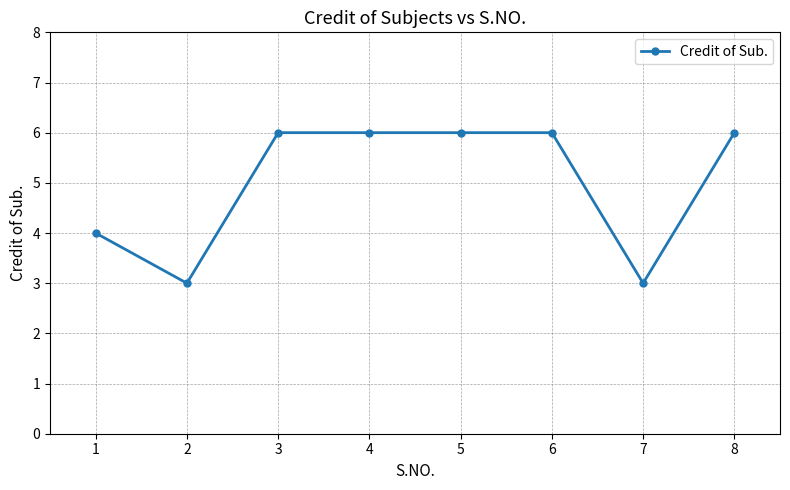

How many lines are shown in the chart?

1